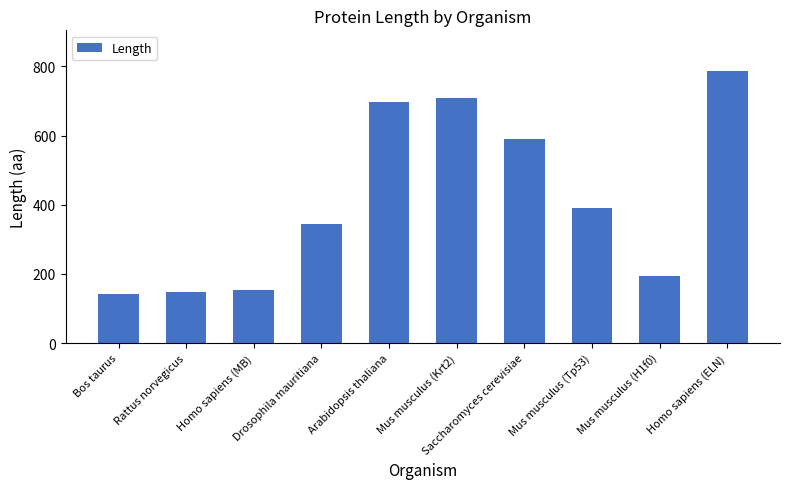

What is the greatest value displayed?

786